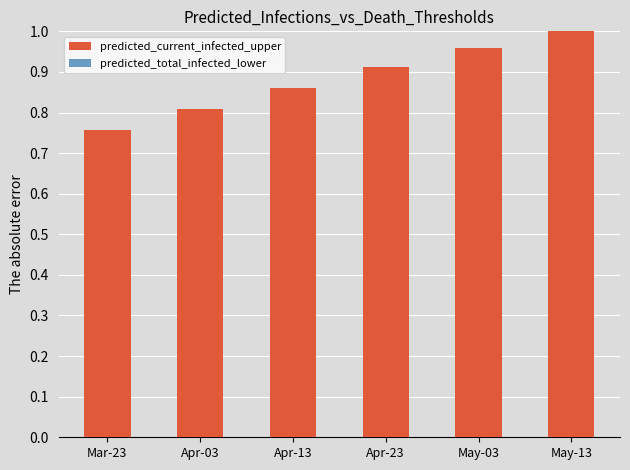

List the labels in order of predicted_current_infected_upper value, largest first.

May-13, May-03, Apr-23, Apr-13, Apr-03, Mar-23